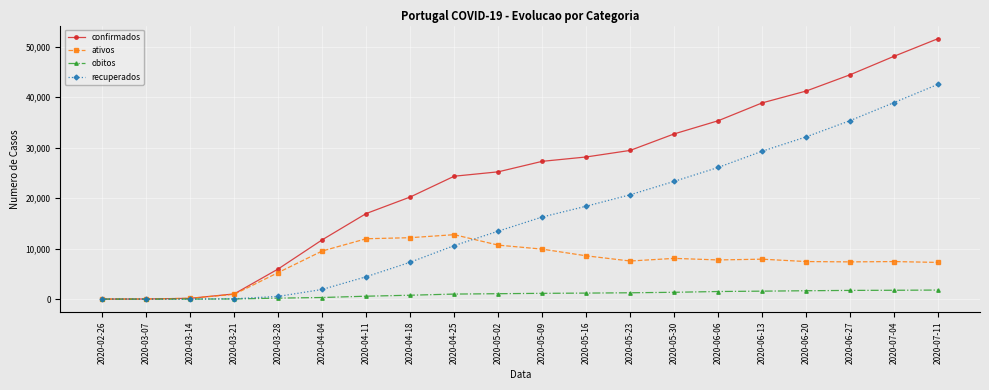

At how many categories does at least one series exceed 6599?

15